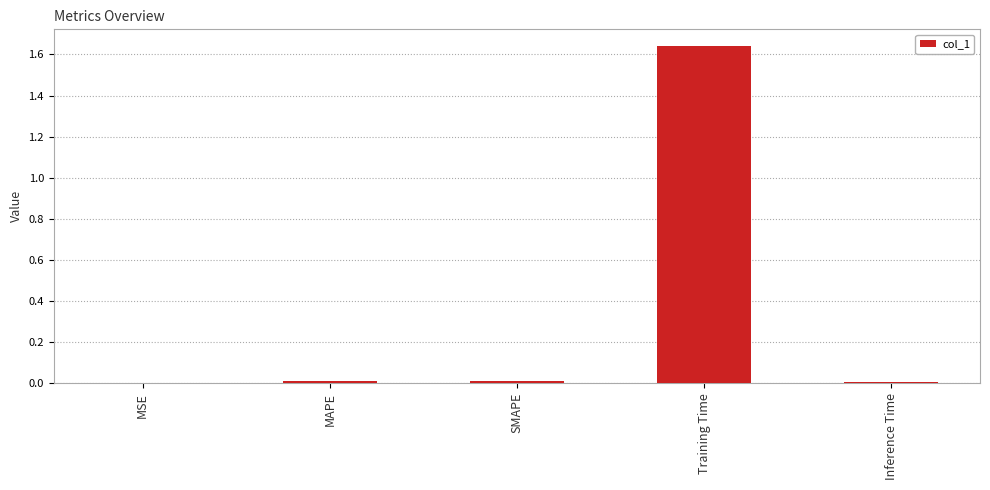

The value at MSE is 0.0. True or false?

True